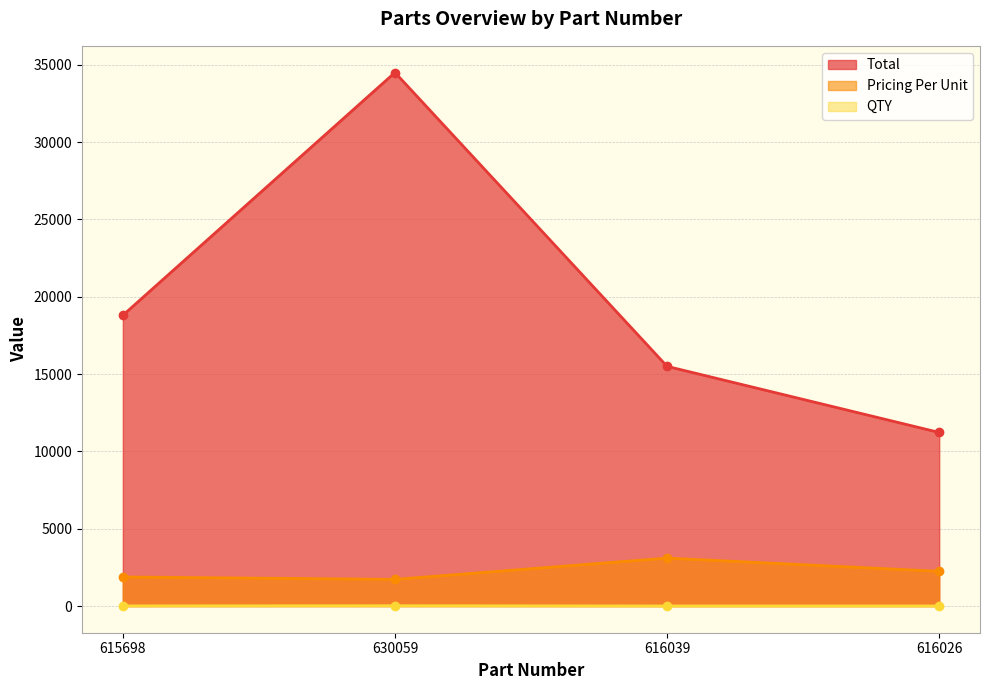

Is the value of QTY at 630059 greater than the value of Pricing Per Unit at 616026?

No